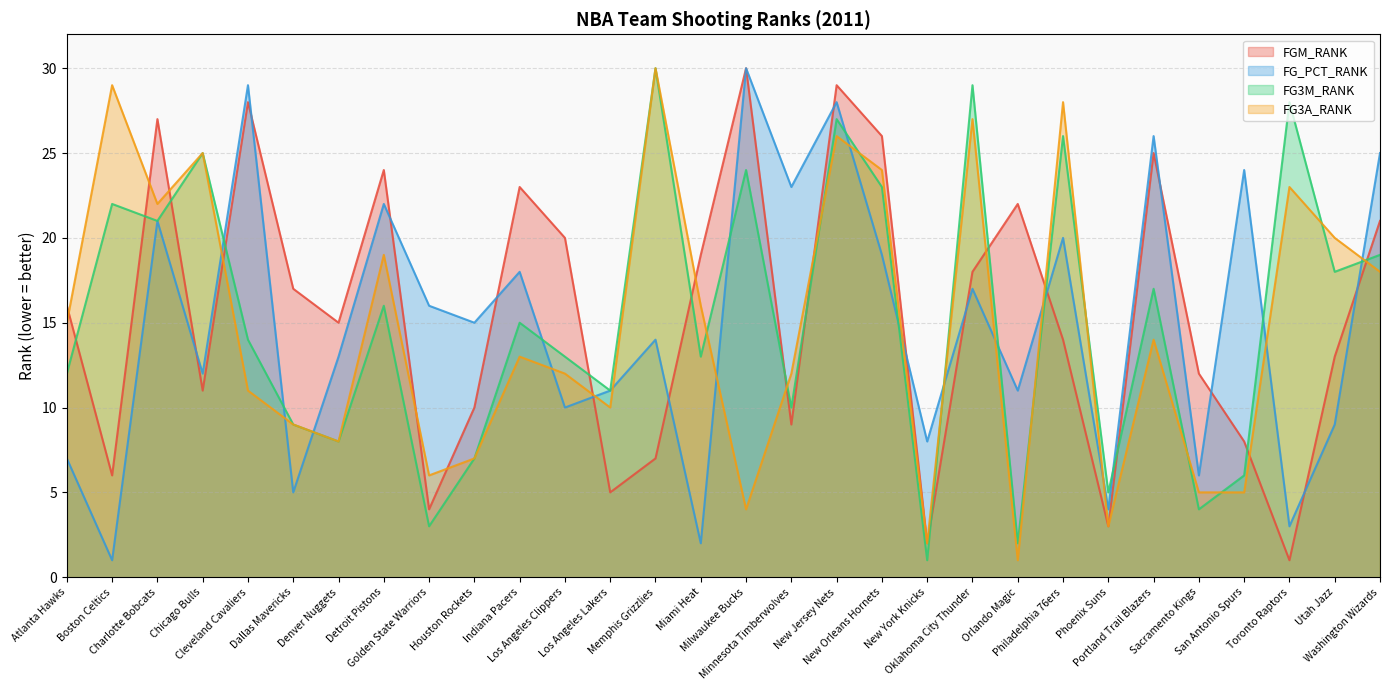

True or false: FG3M_RANK and FG3A_RANK cross at least once.

True